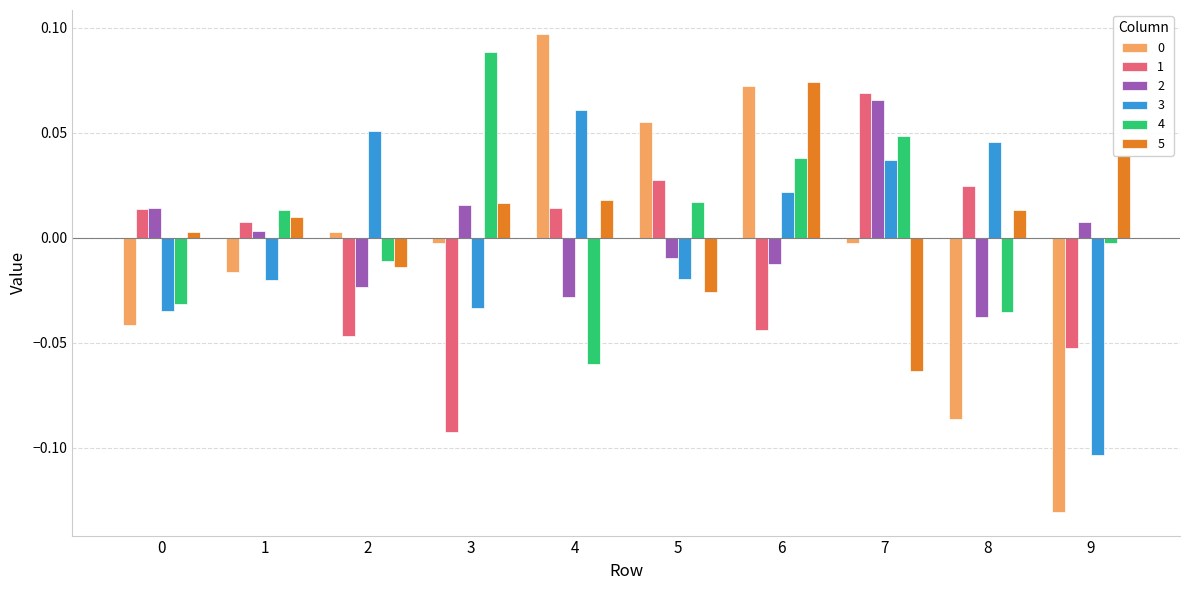

Which label corresponds to the largest value in the chart?

4